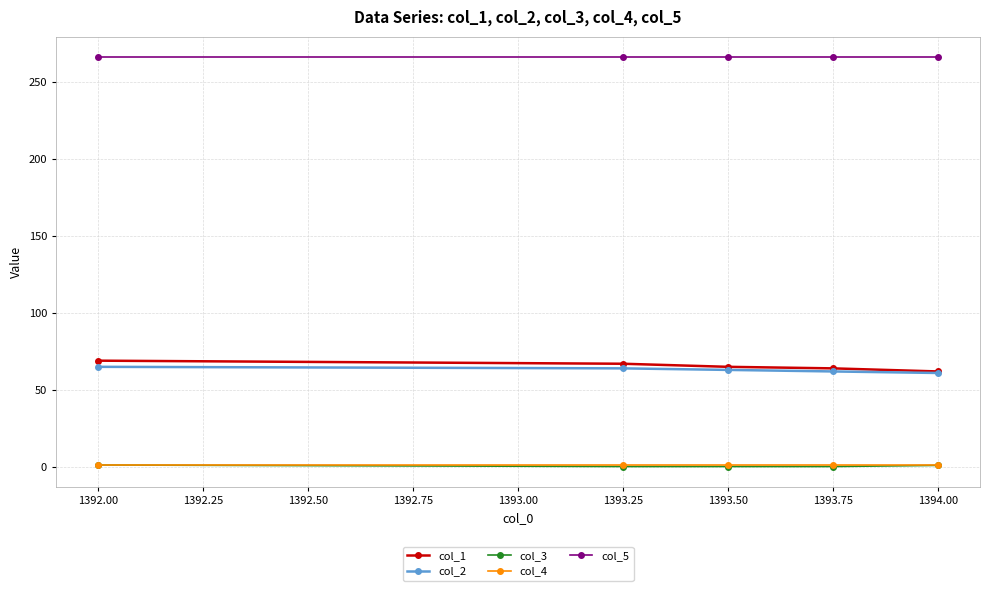

What is the highest value of the col_1 series?

69.0